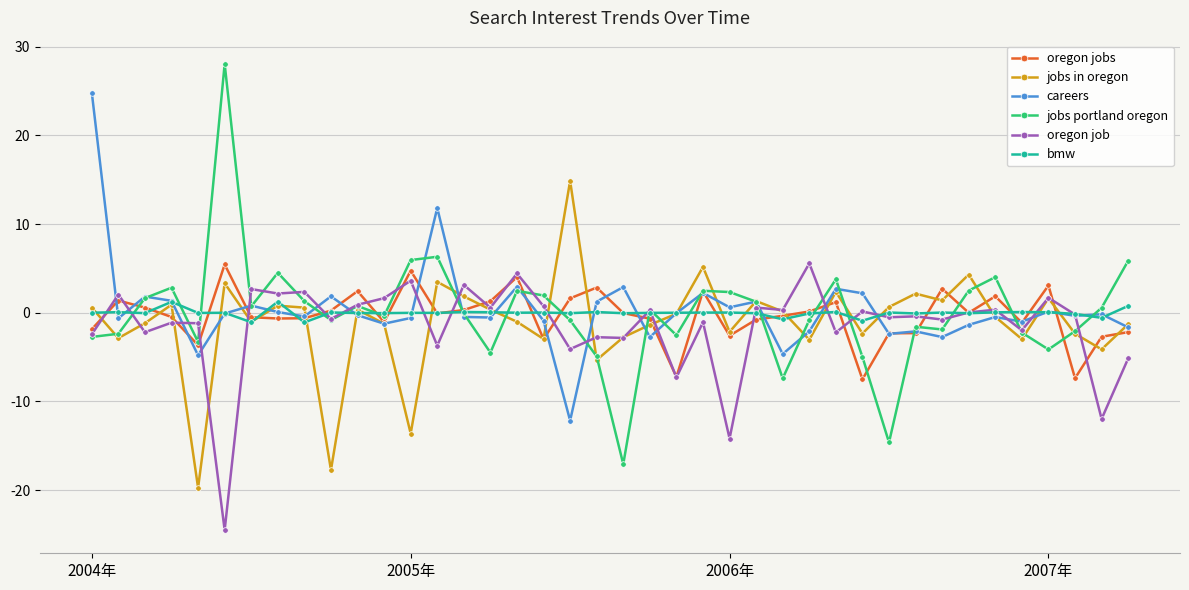

What is the value of the oregon jobs point at the 35th from the left?

1.9